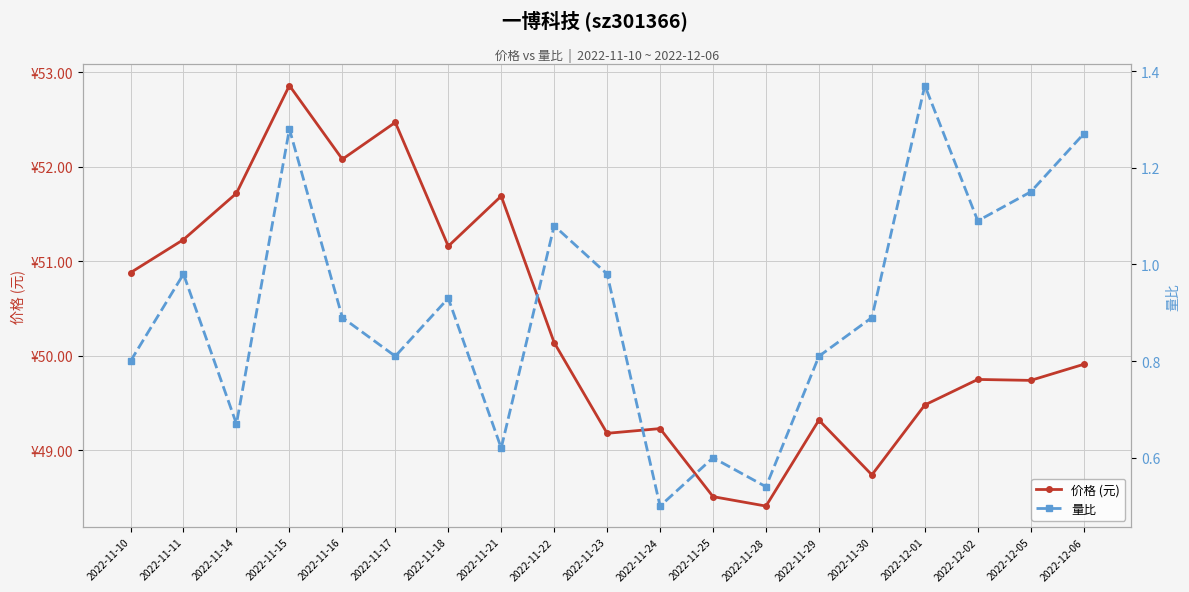

True or false: 量比 and 价格 (元) cross at least once.

False